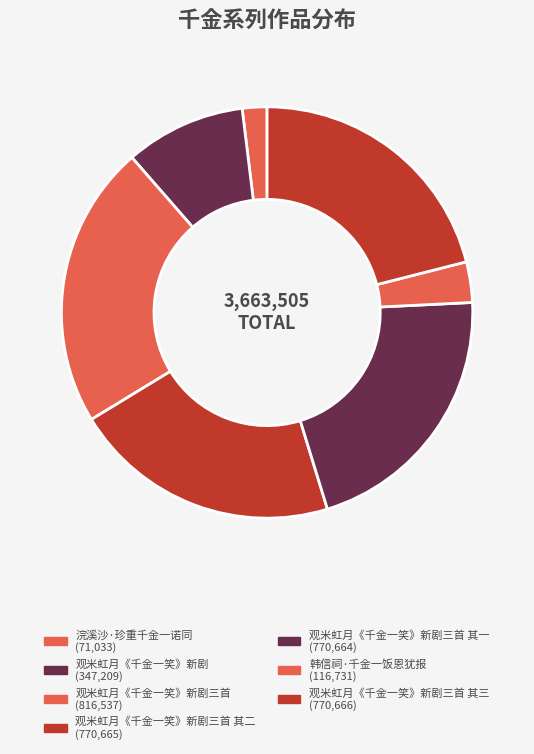

How many slices are in this pie chart?

7